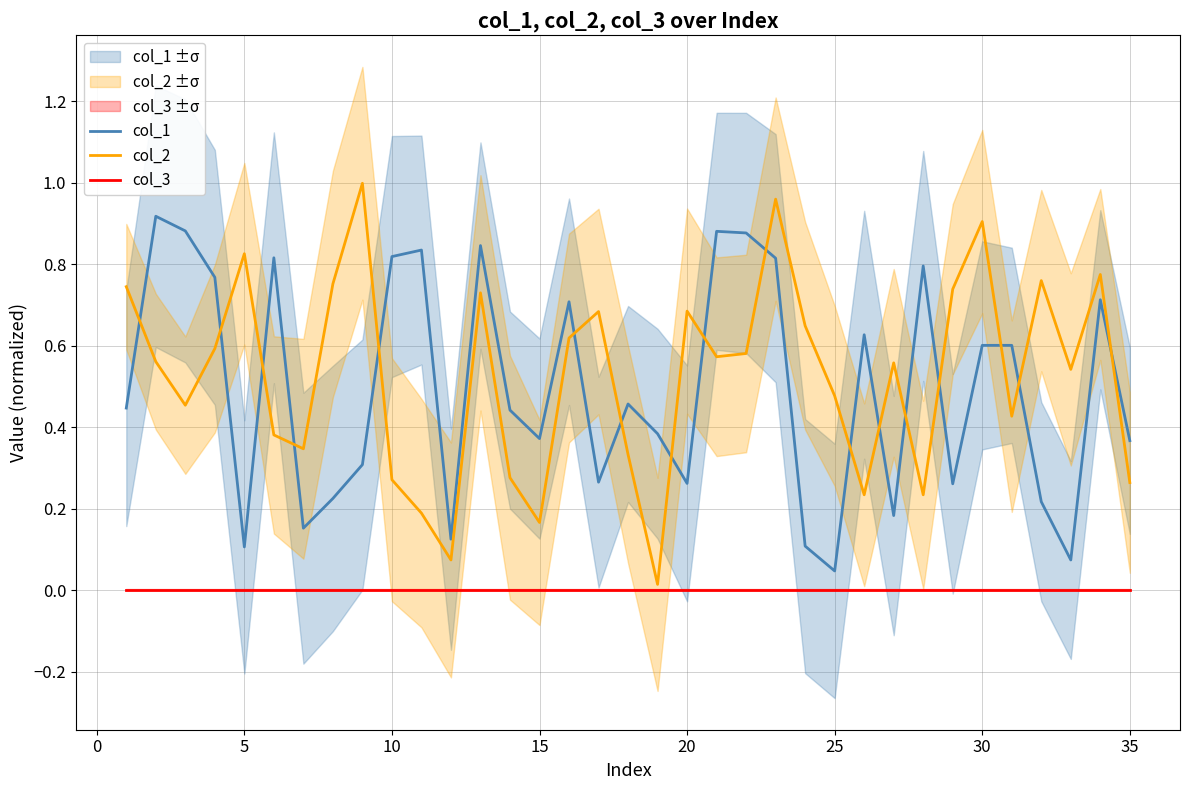

True or false: col_3 and col_1 cross at least once.

False